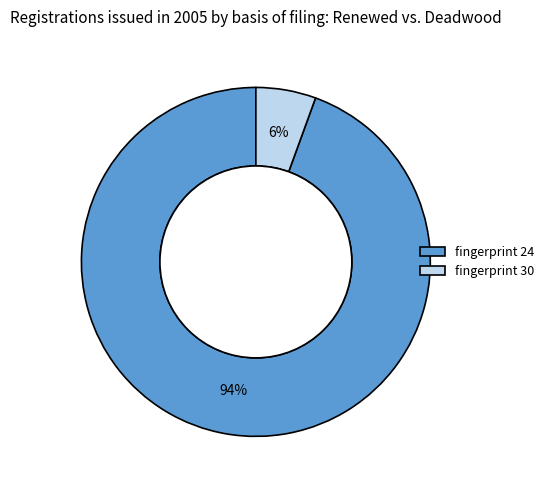

To the nearest percent, what is the combined percentage of fingerprint 24 and fingerprint 30?

100%